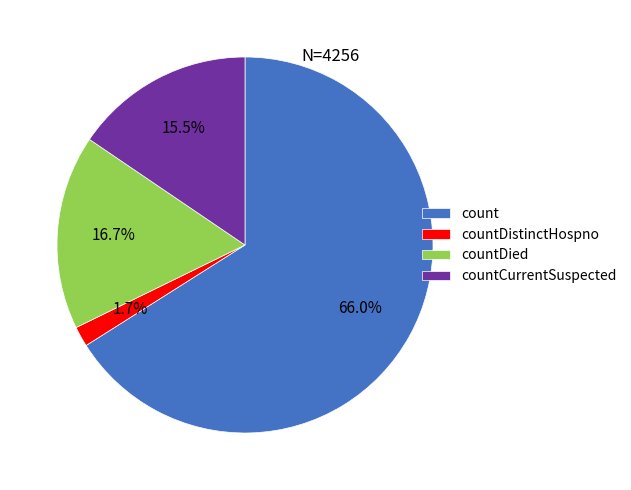

Do count and countDied together represent more than half of the pie?

Yes